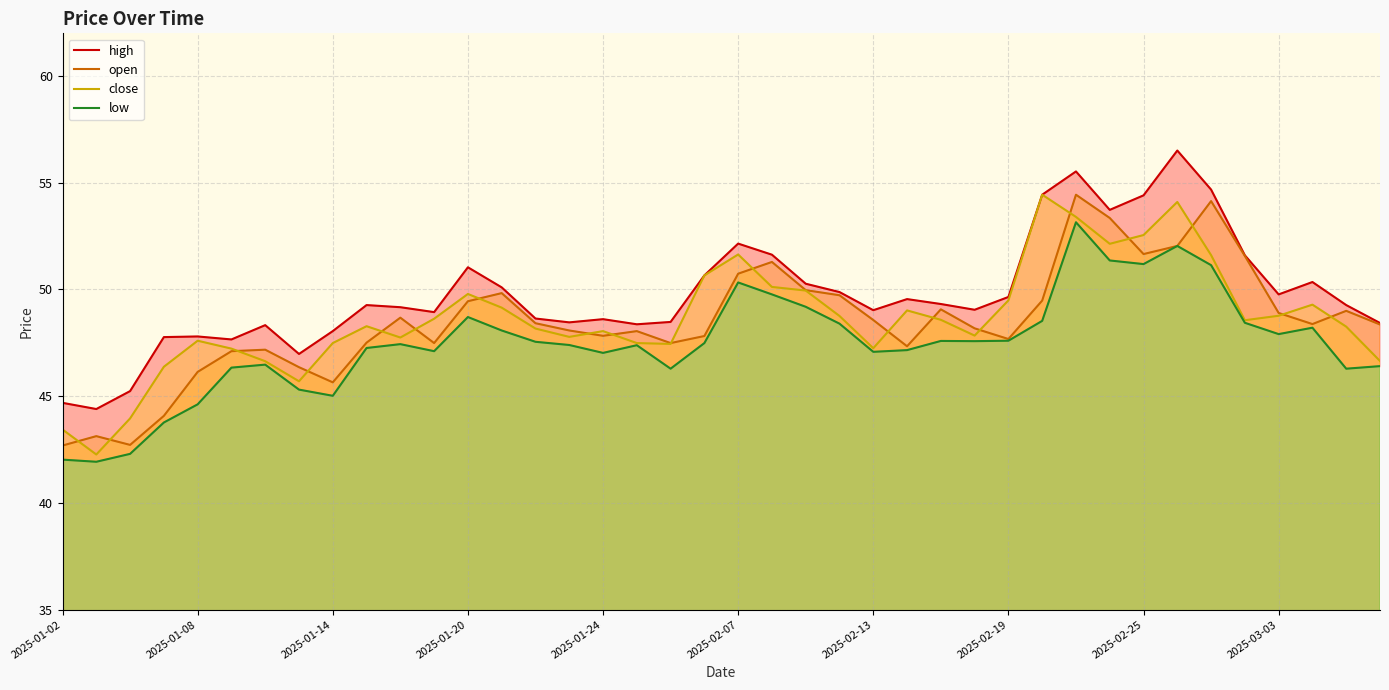

What is the lowest value of the close series?

42.3